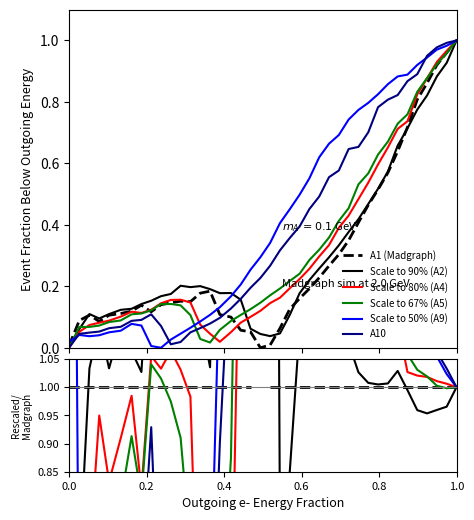

What are all the series names shown in the legend?

A1, A2, A4, A5, A9, A10